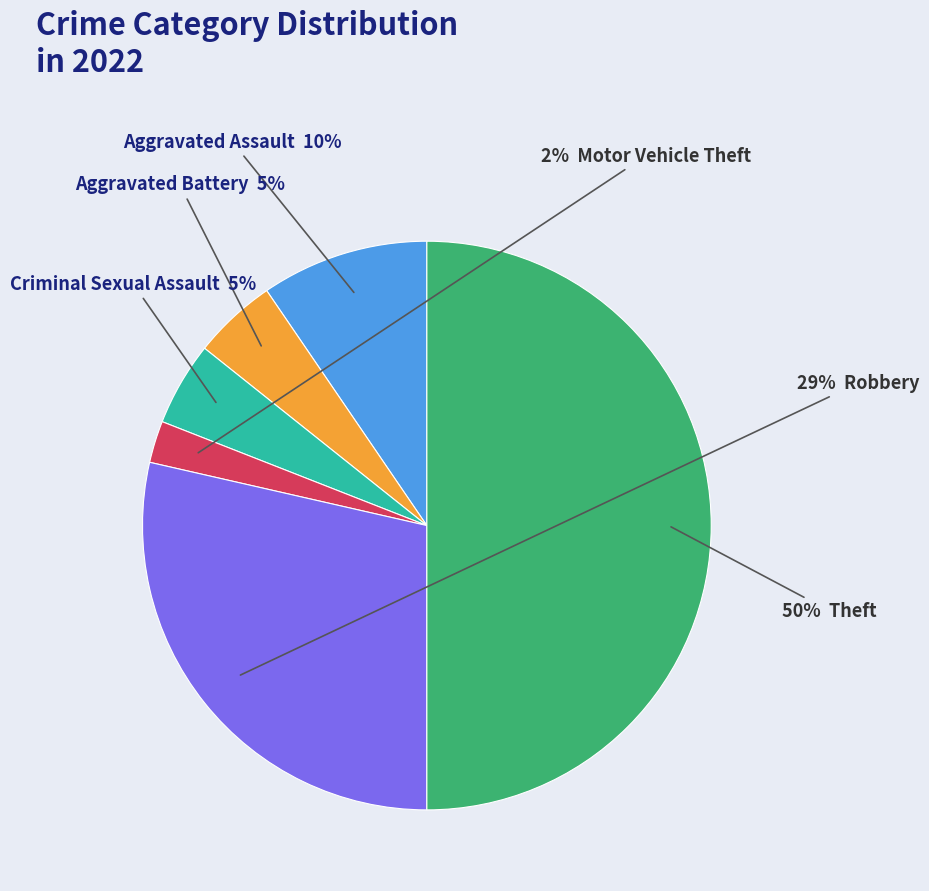

To the nearest percent, what is the average slice percentage?

17%